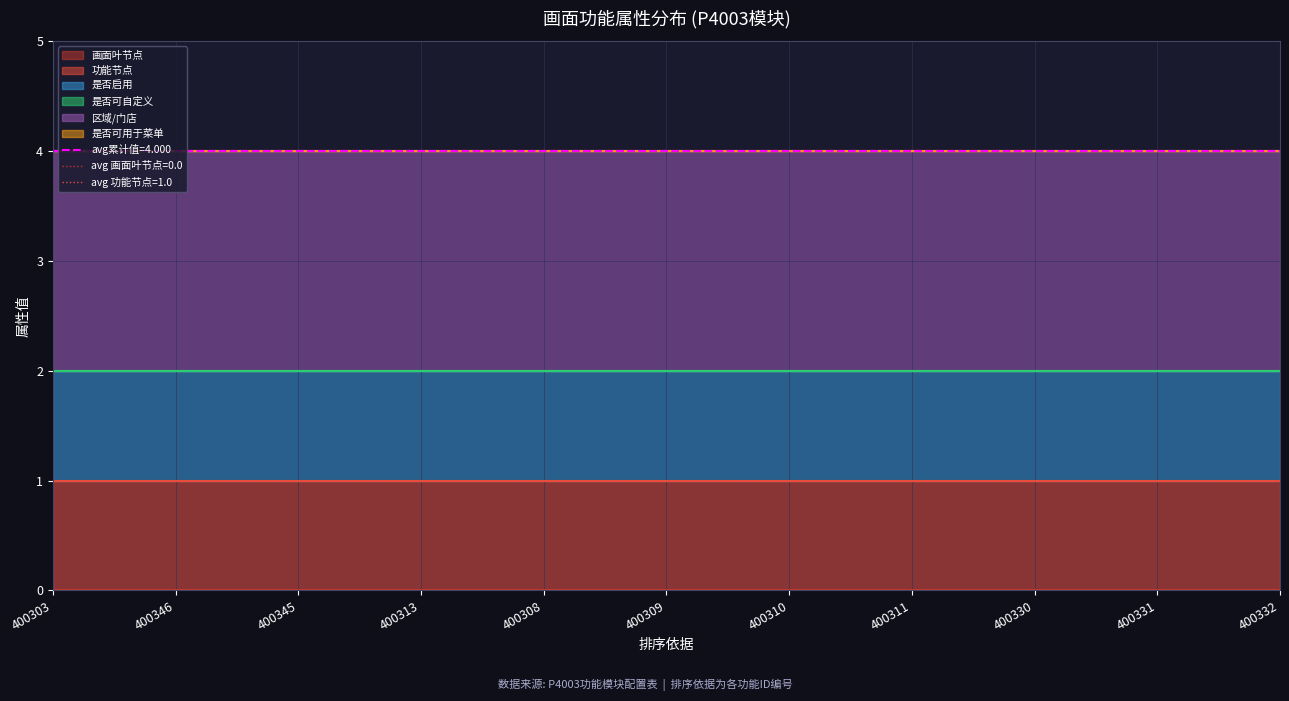

True or false: 是否启用 has more than 0 interior local peaks.

False